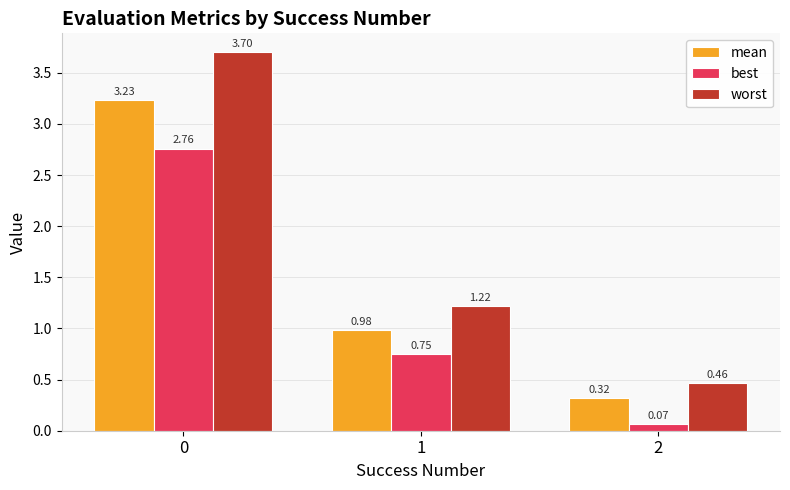

Count the worst values in the range 0 to 3.

2